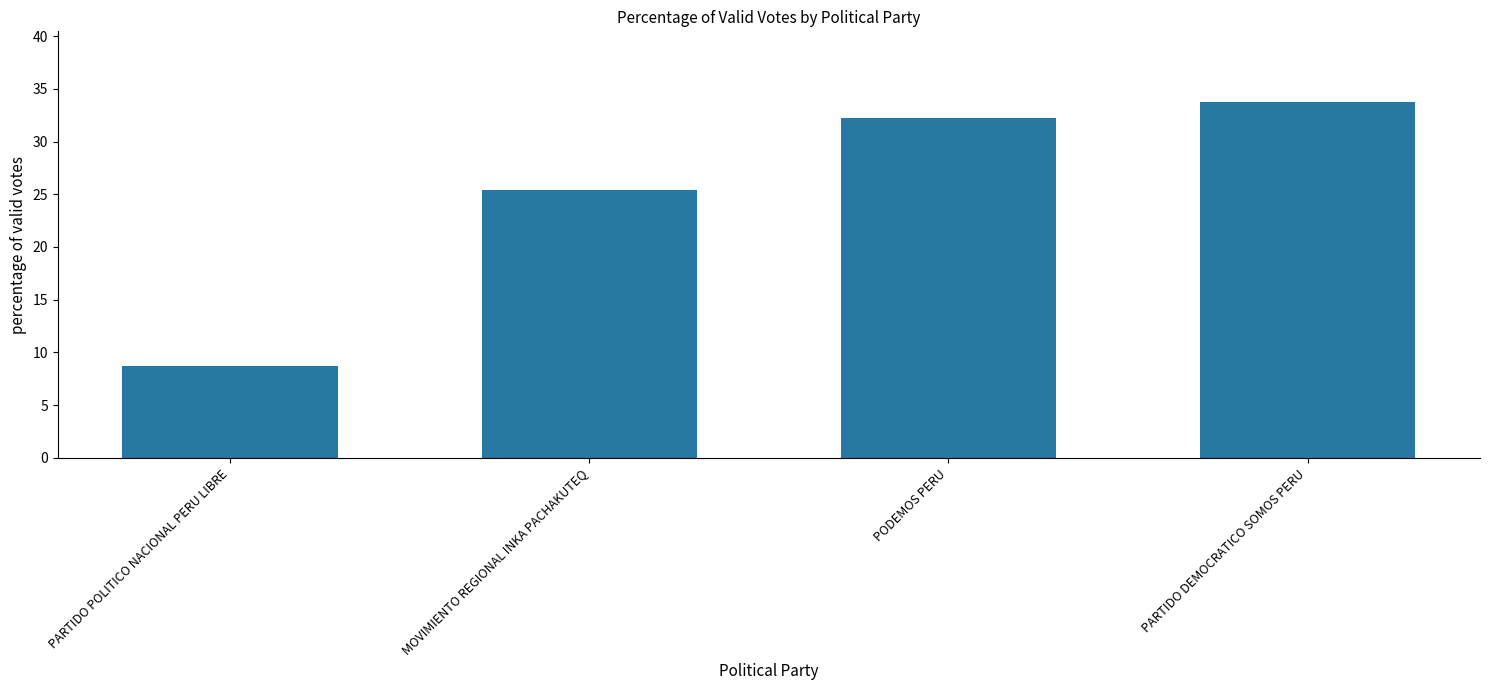

What is the sum of all values?

100.0